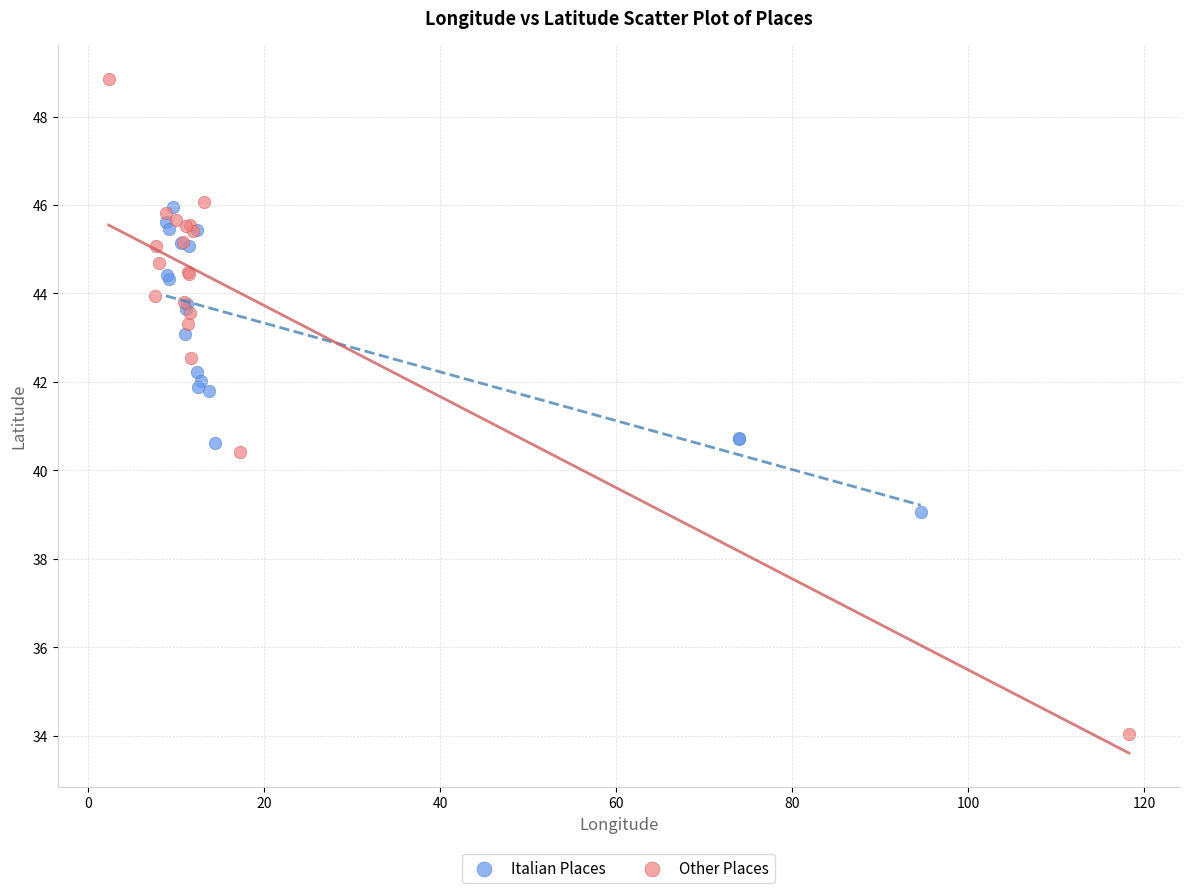

Which series has the widest spread of Y values?

Other Places